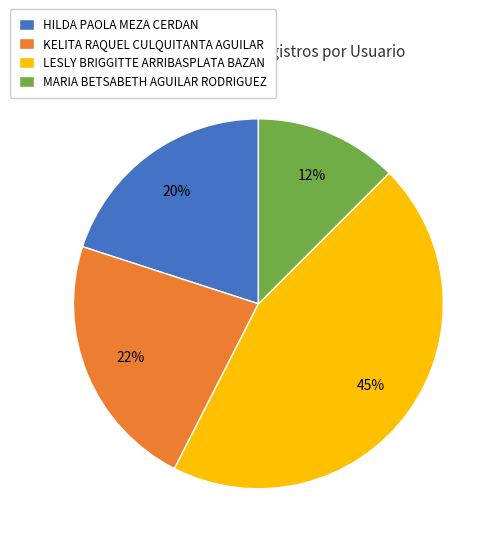

To the nearest percent, what portion does KELITA RAQUEL CULQUITANTA AGUILAR represent?

22%